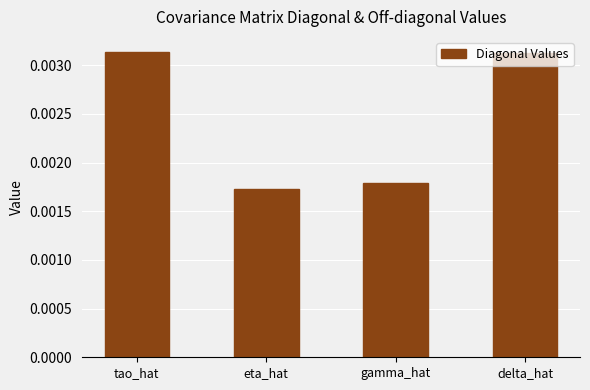

Between delta_hat and gamma_hat, which is larger?

delta_hat